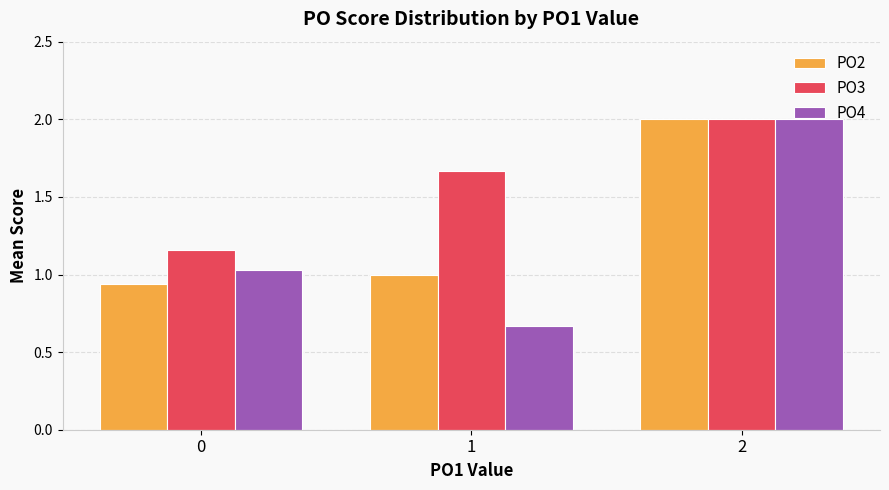

How many data points in PO4 are less than 1?

1